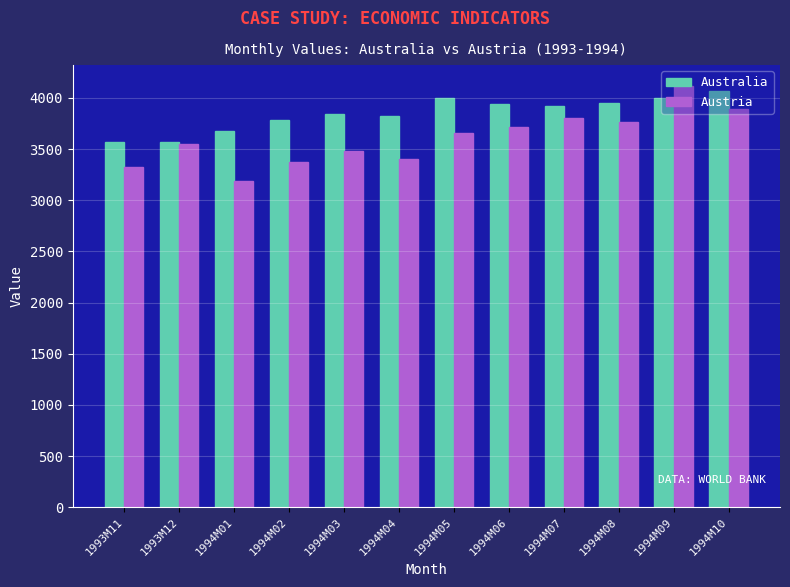

Which series has the widest spread of values?

Austria